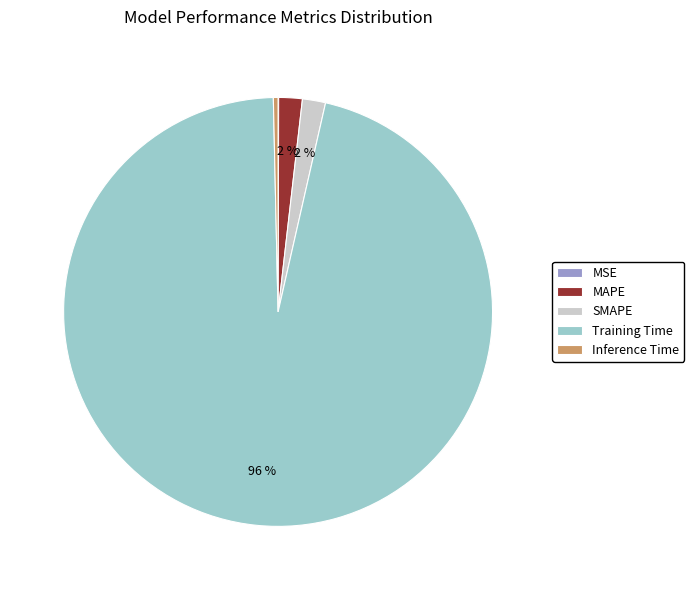

Is it true that MAPE is 12% of the pie?

False